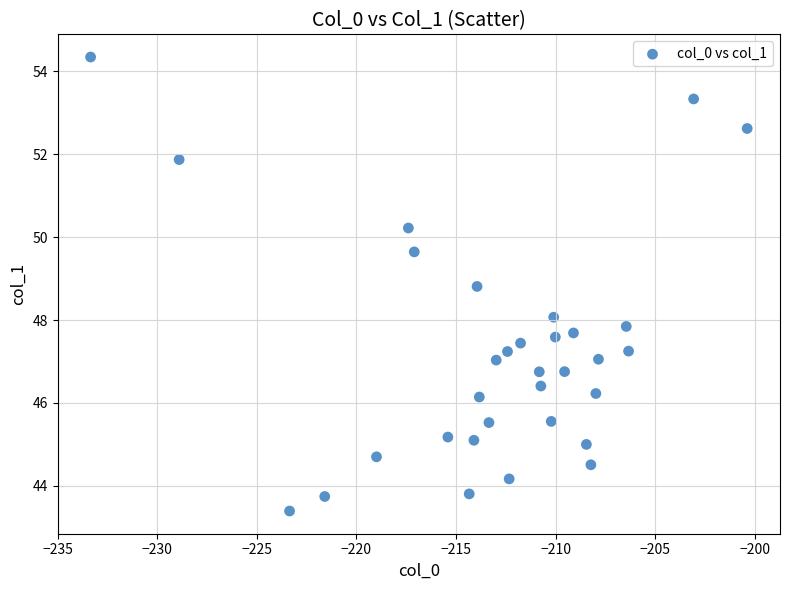

What is the range of X values (max minus min)?

33.0